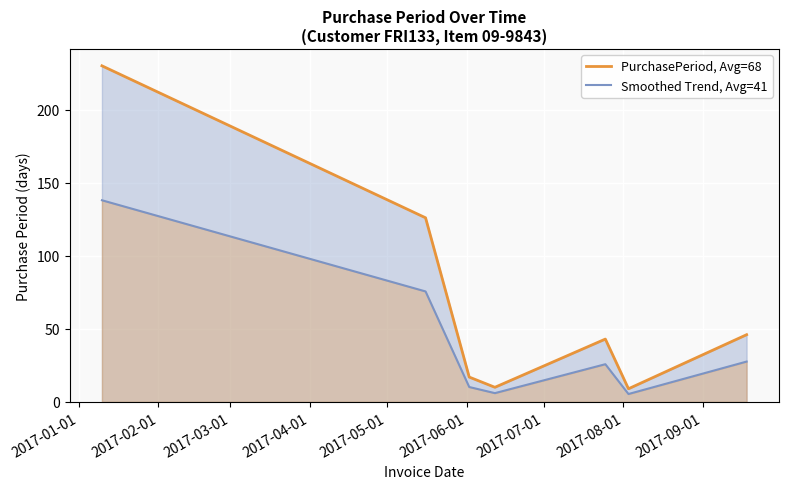

Which series has the widest spread of values?

PurchasePeriod, Avg=68